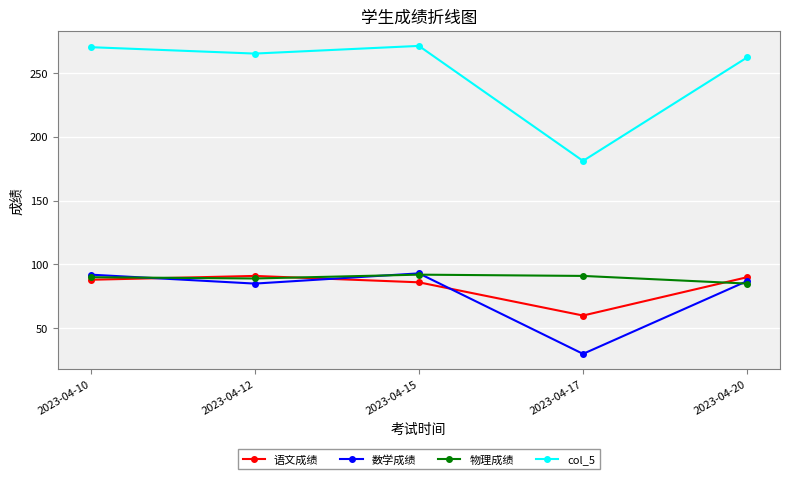

What is the value of the 数学成绩 point at the 5th from the left?

87